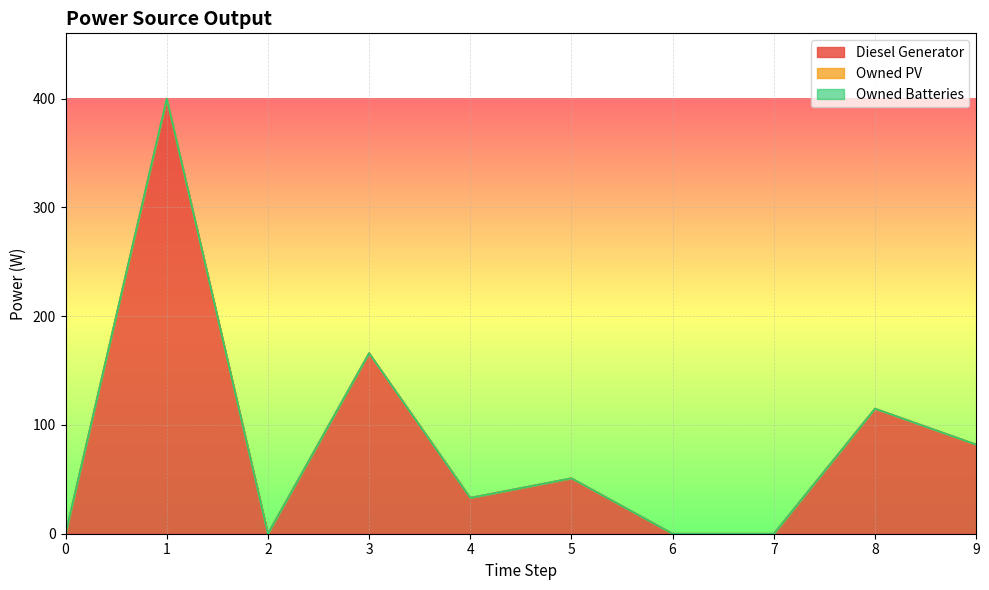

Which series changed the most between 0 and 7?

Diesel Generator